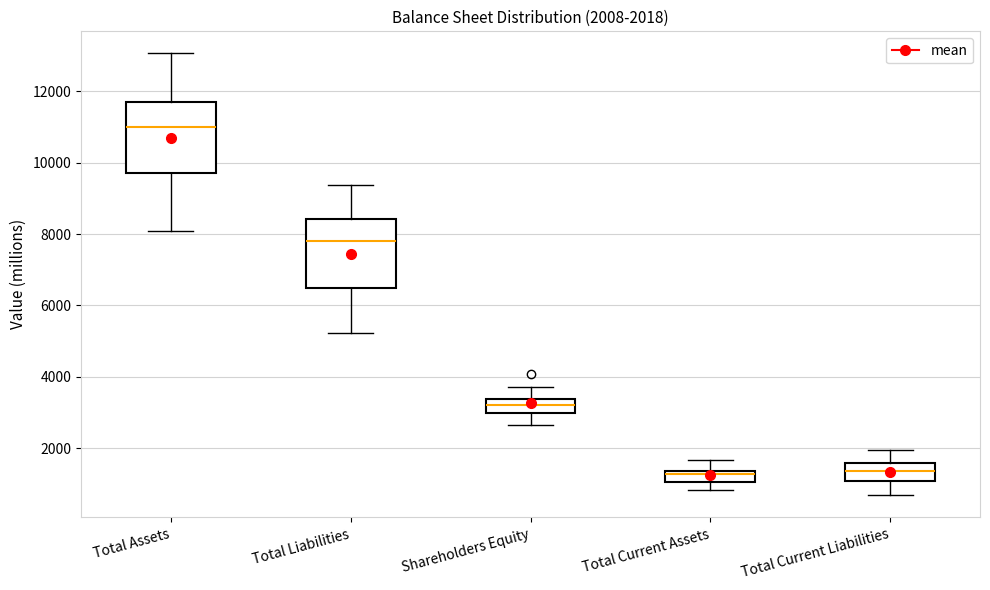

Which box's median line is the highest?

Total Assets